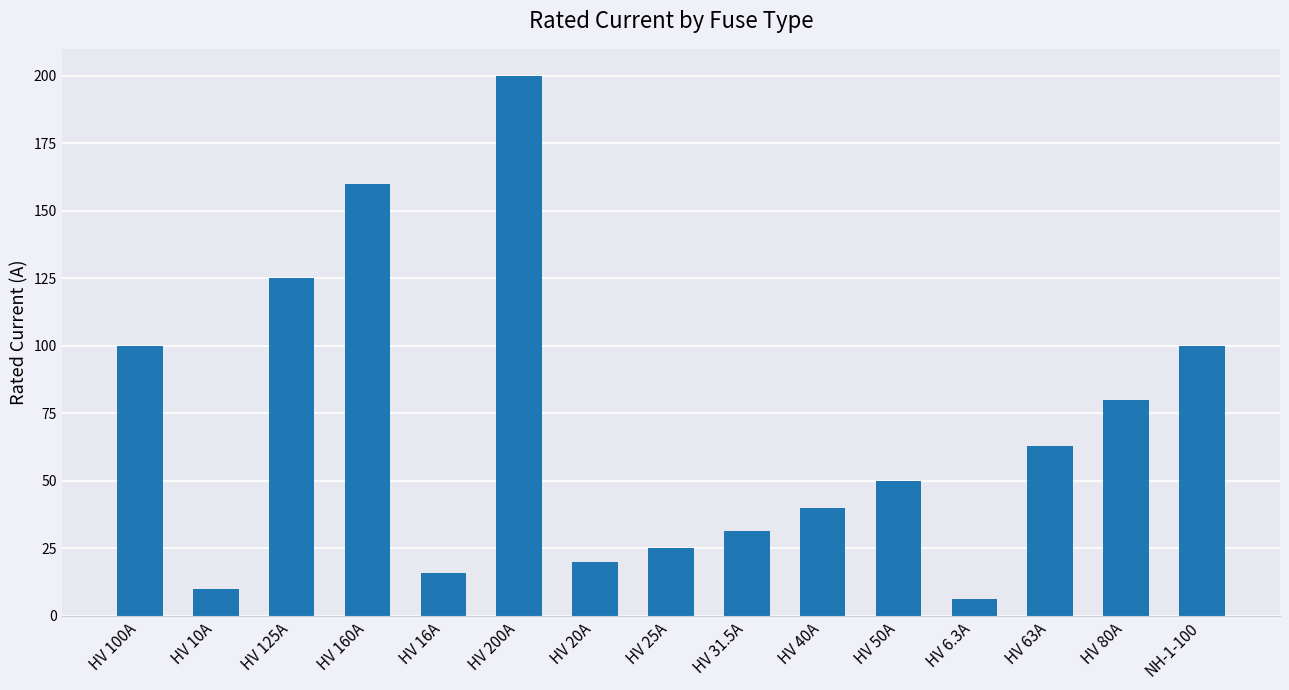

Are the bars grouped side by side (vs. stacked)?

No